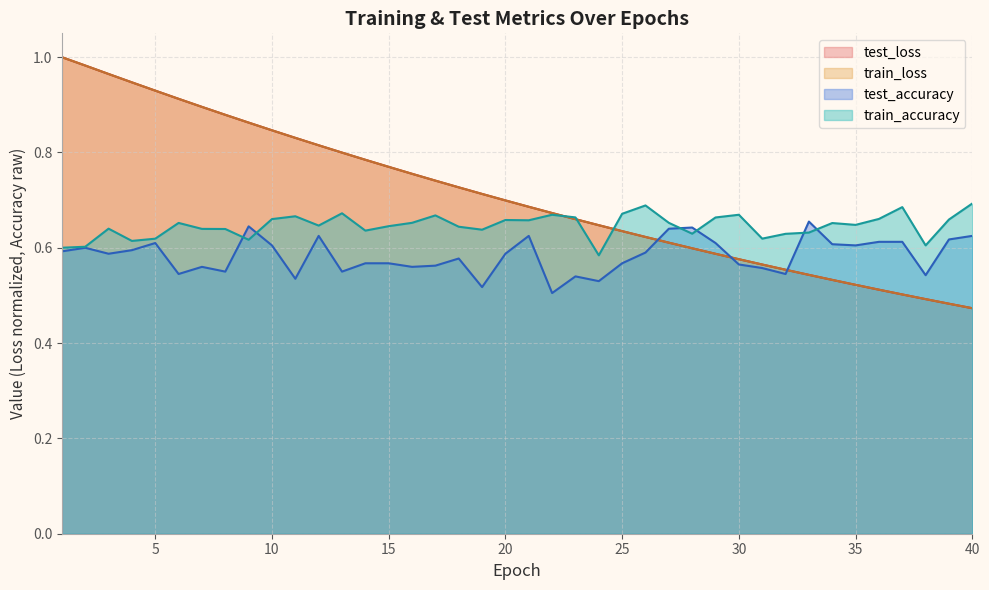

What is the value of the train_accuracy point at the 1st from the left?

0.6